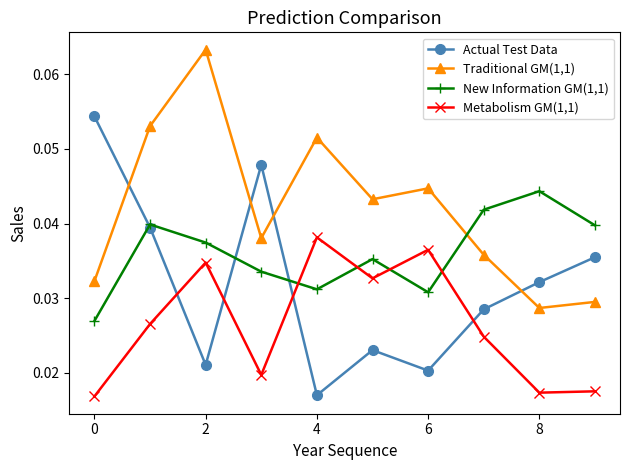

True or false: Traditional GM(1,1) has more than 2 points higher than both neighbors.

True